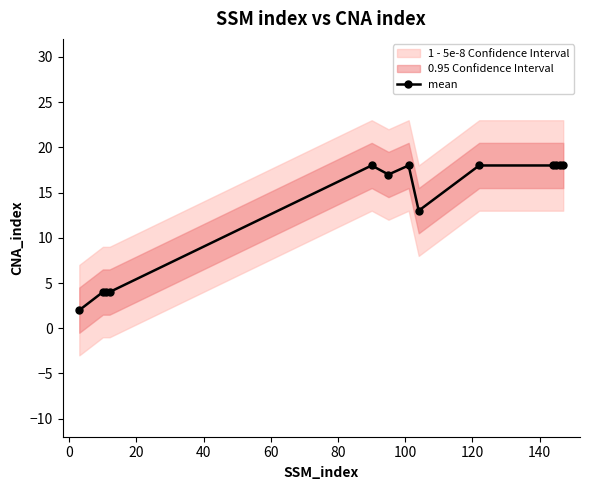

Reading left to right, list all the values displayed in this chart.

2	4	4	4	18	17	18	13	18	18	18	18	18